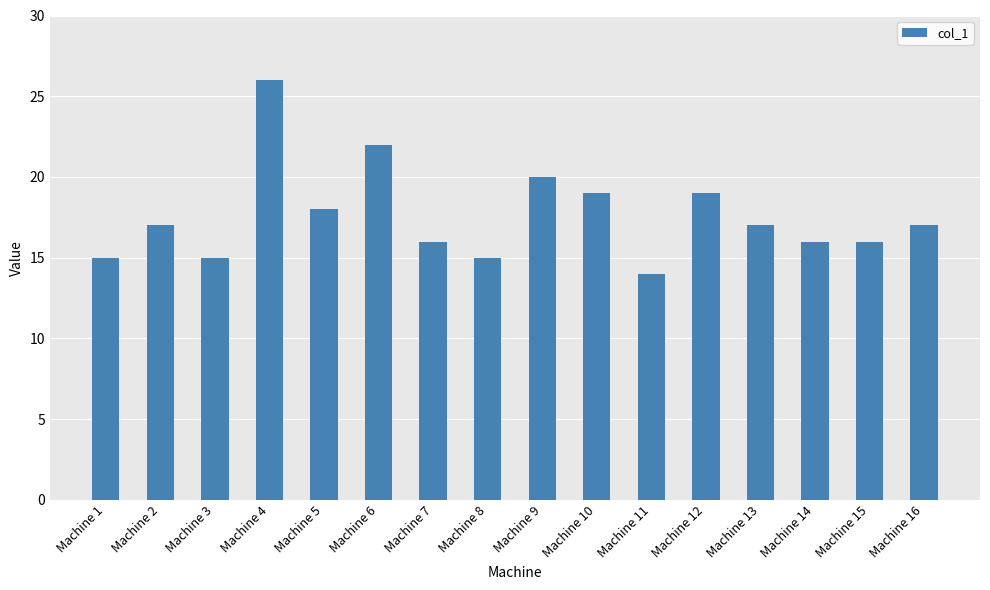

At which label is the value closest to 20?

Machine 9